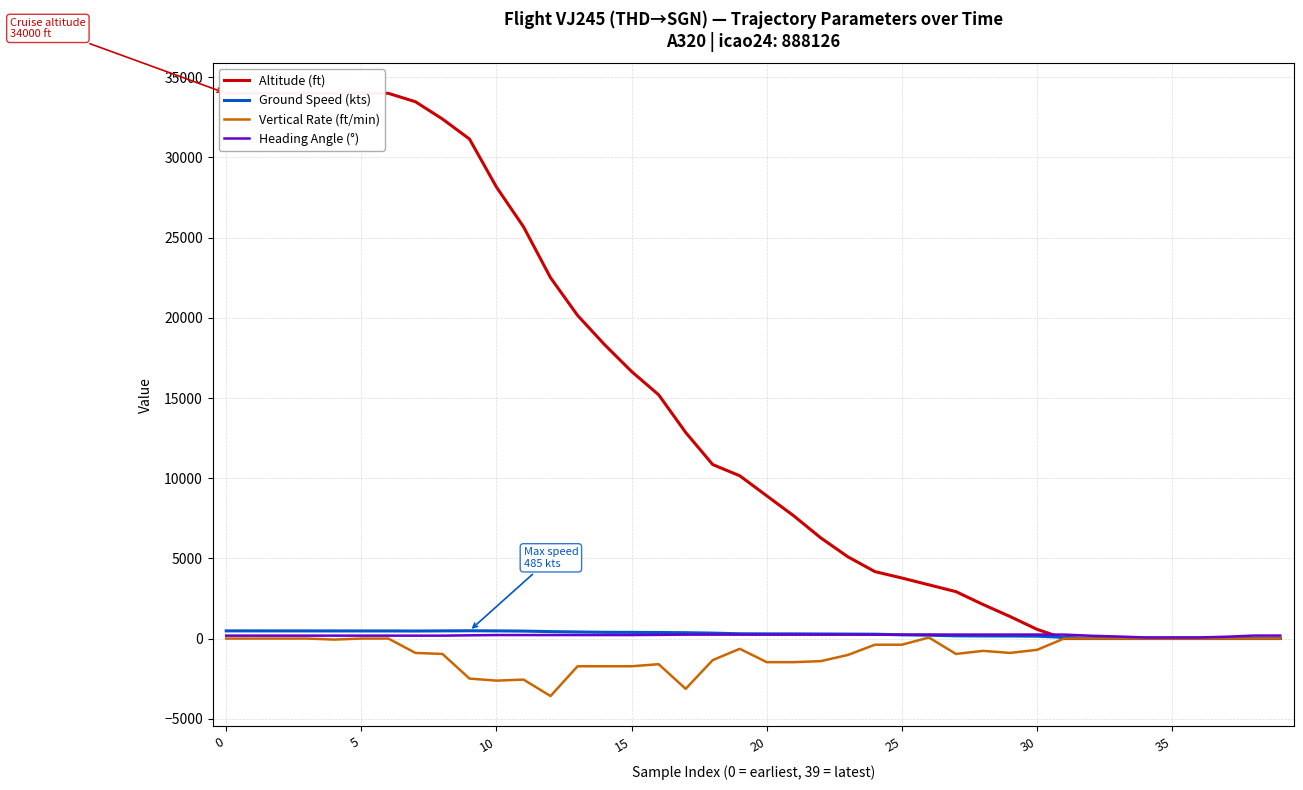

How many lines are shown in the chart?

4